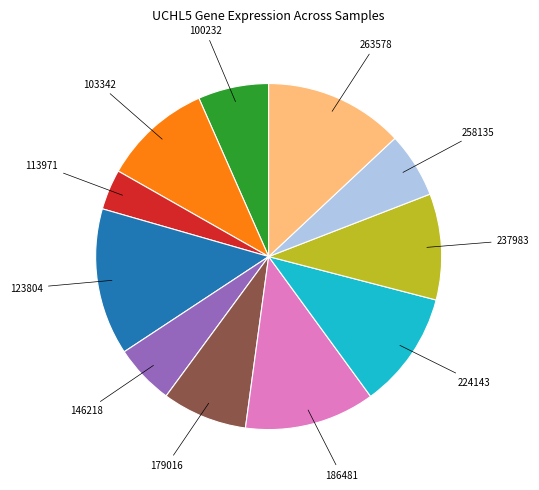

Does any single category account for the majority?

No